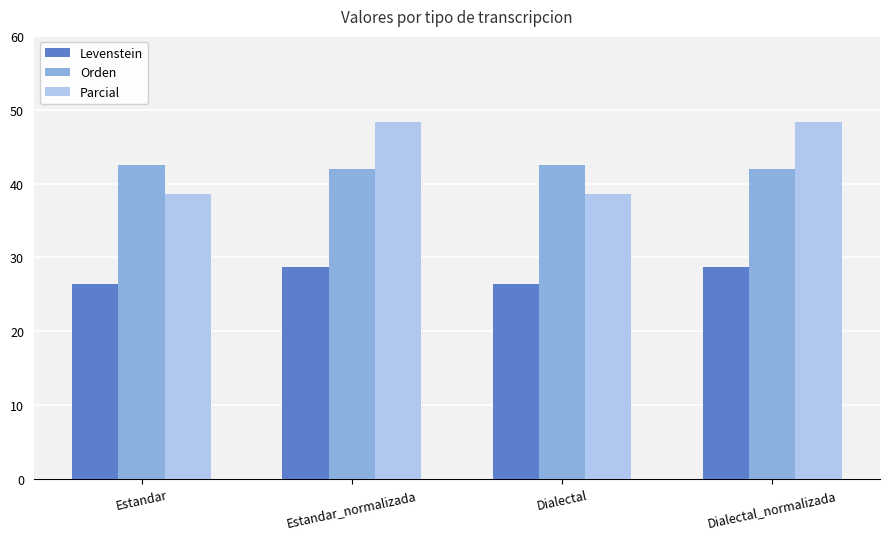

What is the difference between the second highest and second lowest values in the Parcial series?

9.7